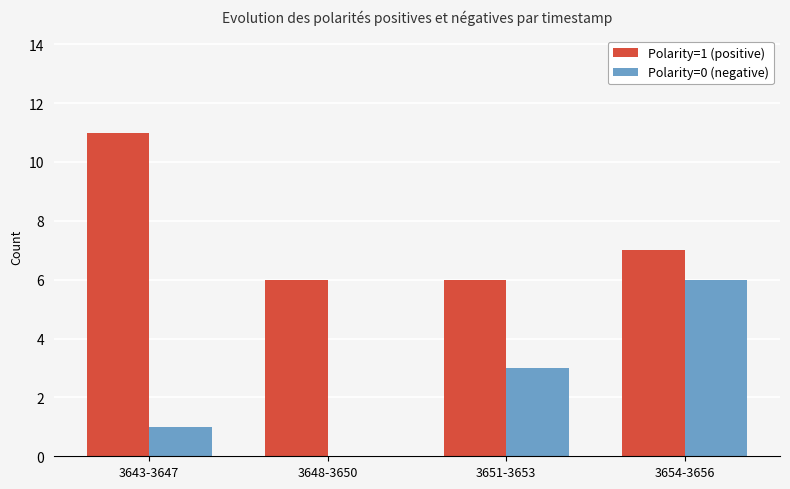

What is the total value across all series at 3654-3656?

13